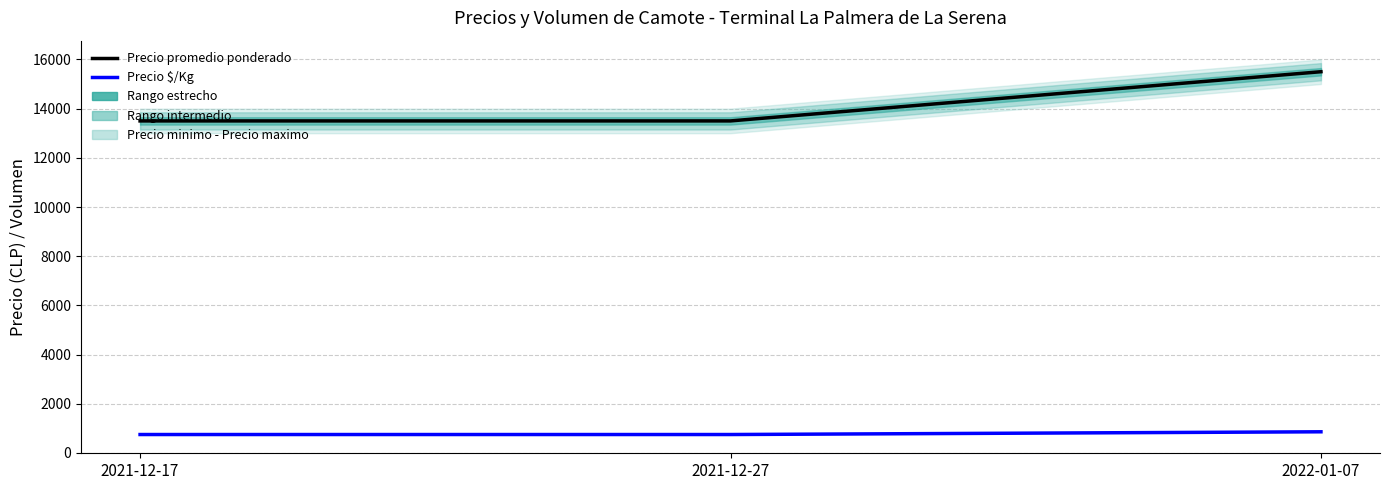

Rank the series by their average value, from highest to lowest.

Precio promedio ponderado, Precio $/Kg